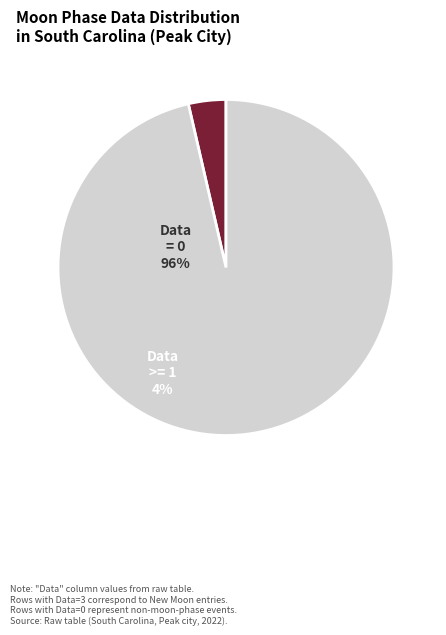

Is there any slice that represents more than half of the pie?

Yes